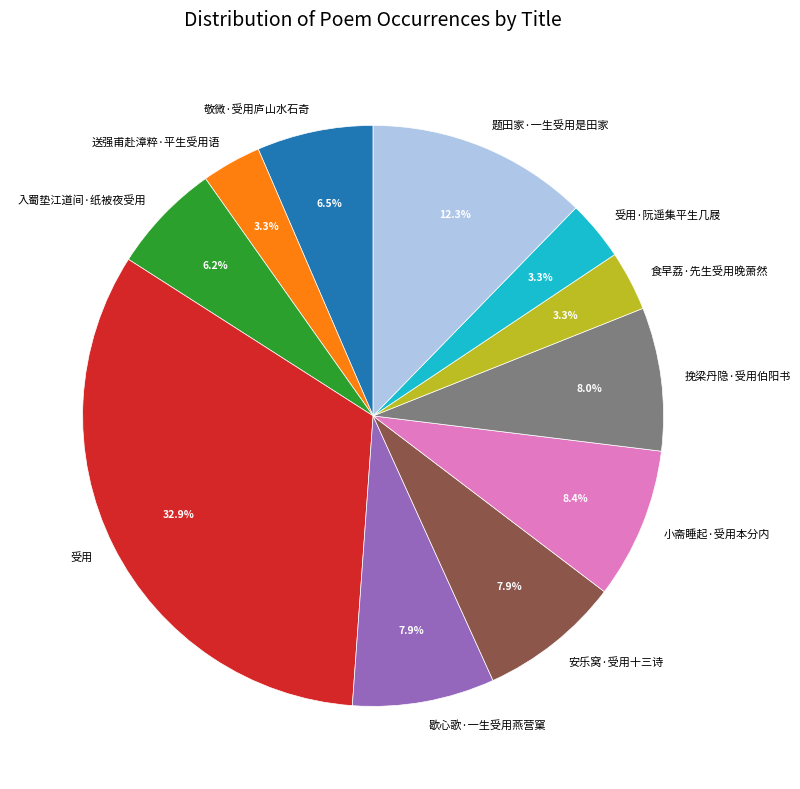

Combined, what portion of the pie is 歇心歌·一生受用燕营窠 and 挽梁丹隐·受用伯阳书?

15.9%